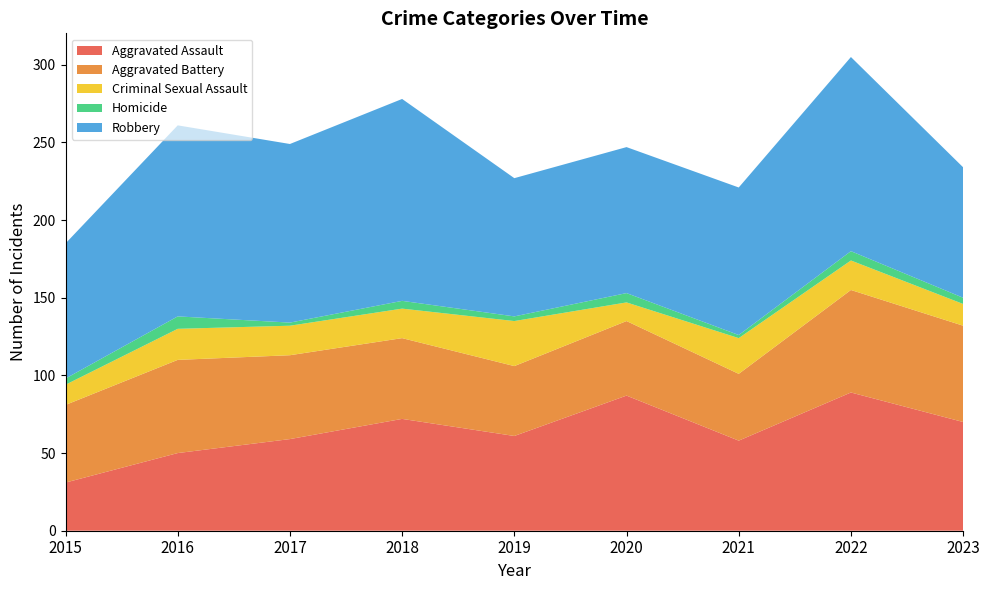

Reading left to right, extract all data points from this chart.

Aggravated Assault: 31	50	59	72	61	87	58	89	70
Aggravated Battery: 50	60	54	52	45	48	43	66	62
Criminal Sexual Assault: 13	20	19	19	29	12	23	19	14
Homicide: 4	8	2	5	3	6	2	6	4
Robbery: 87	123	115	130	89	94	95	125	84